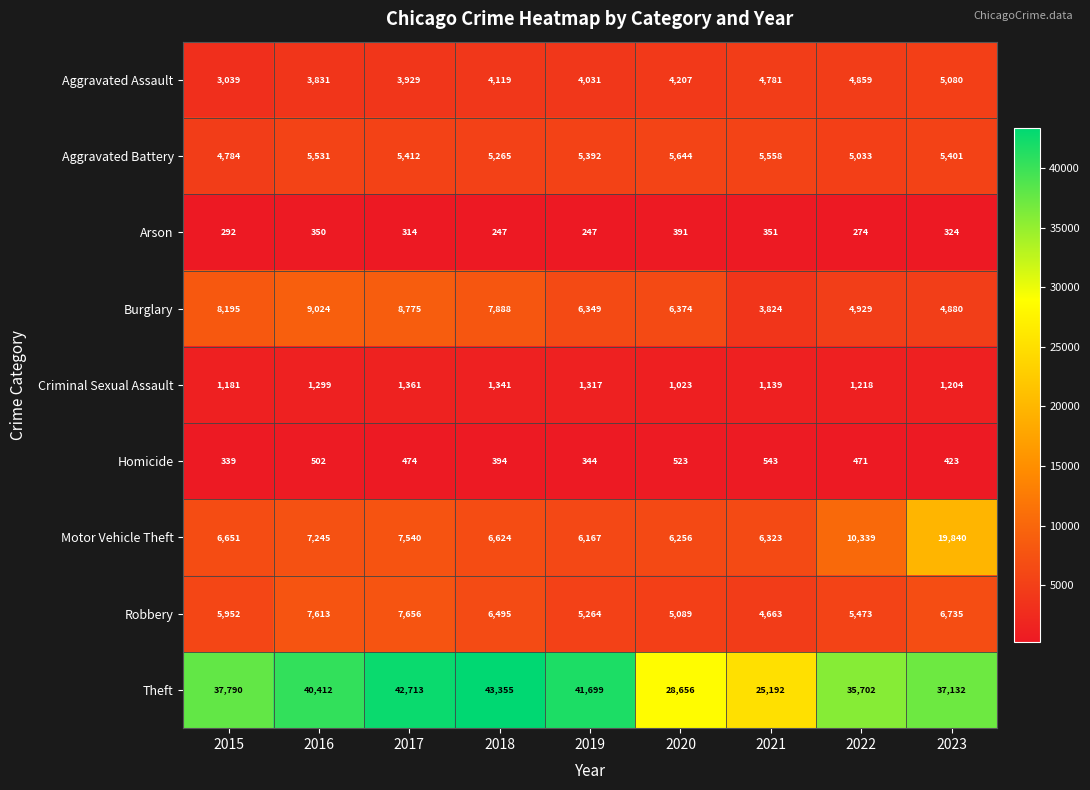

What is the highest value of the Burglary series?

9024